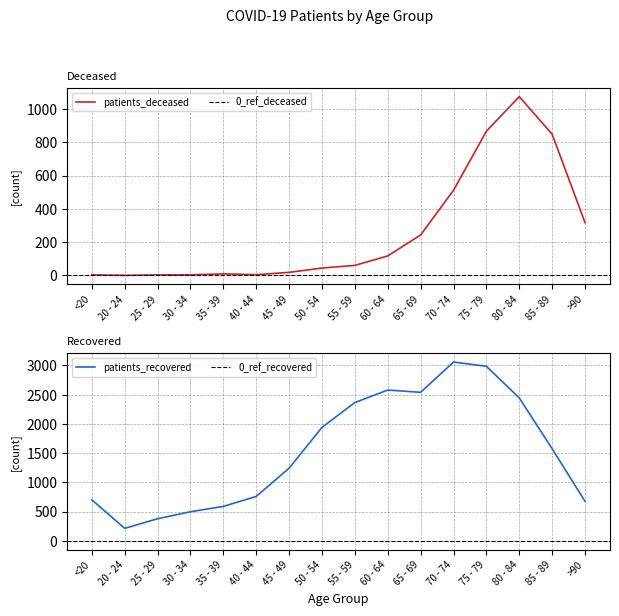

At which label does patients_deceased reach its minimum?

20 - 24